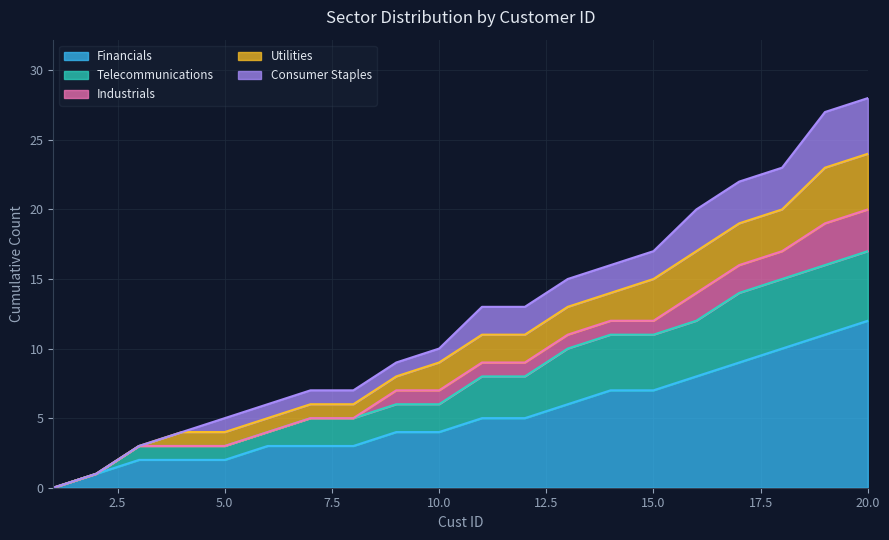

True or false: Telecommunications has more than 1 interior local peaks.

False